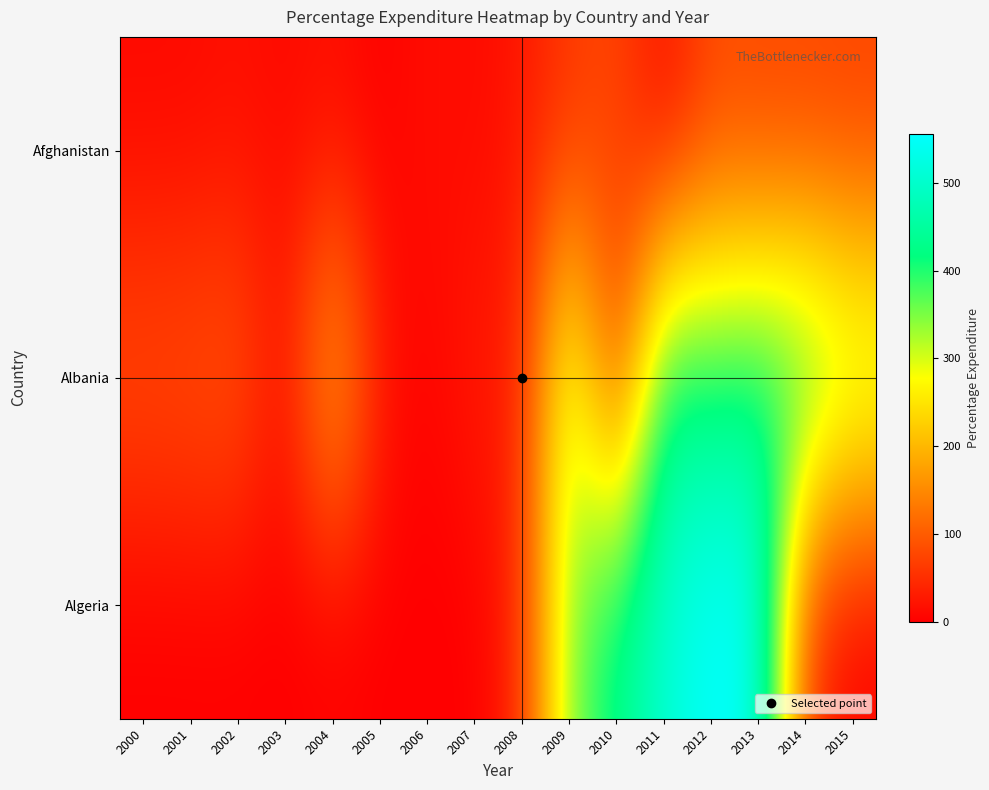

Reading left to right, list all the values displayed in this chart.

Afghanistan: 2000=10.4	2001=10.6	2002=16.9	2003=11.1	2004=15.3	2005=1.4	2006=17.2	2007=10.9	2008=25.9	2009=56.8	2010=79.7	2011=7.1	2012=78.2	2013=73.2	2014=73.5	2015=71.3
Albania: 2000=91.7	2001=96.2	2002=104.5	2003=14.7	2004=221.8	2005=27.0	2006=3.3	2007=32.2	2008=36.6	2009=348.1	2010=41.8	2011=437.1	2012=412.4	2013=430.9	2014=428.7	2015=365.0
Algeria: 2000=0.0	2001=0.0	2002=0.0	2003=0.0	2004=0.0	2005=0.0	2006=0.0	2007=0.0	2008=43.1	2009=352.1	2010=430.7	2011=509.0	2012=555.9	2013=544.5	2014=54.2	2015=0.0